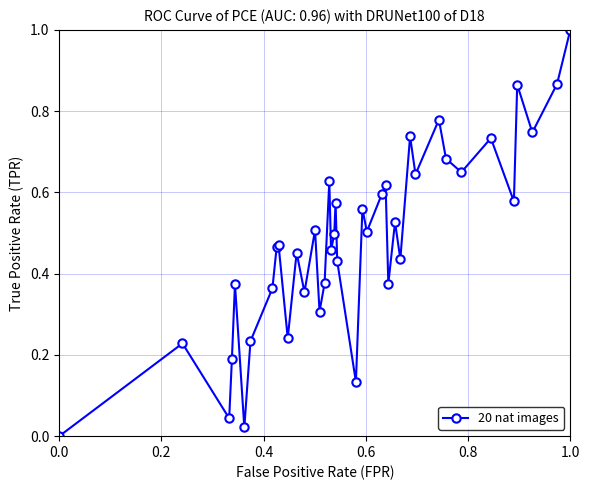

What is the difference between the maximum and second lowest values?

1.0